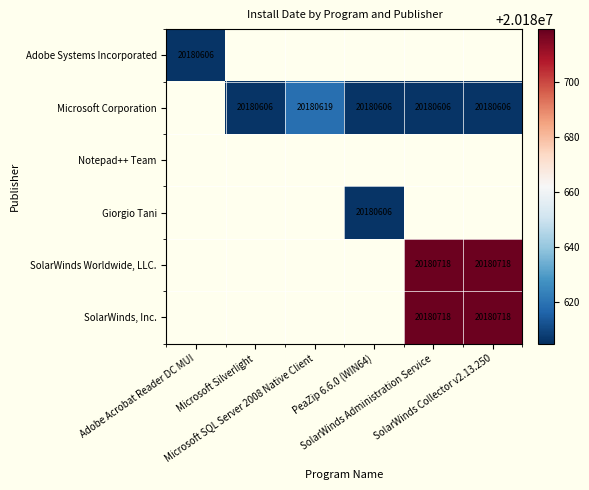

How many series are shown in this chart?

6